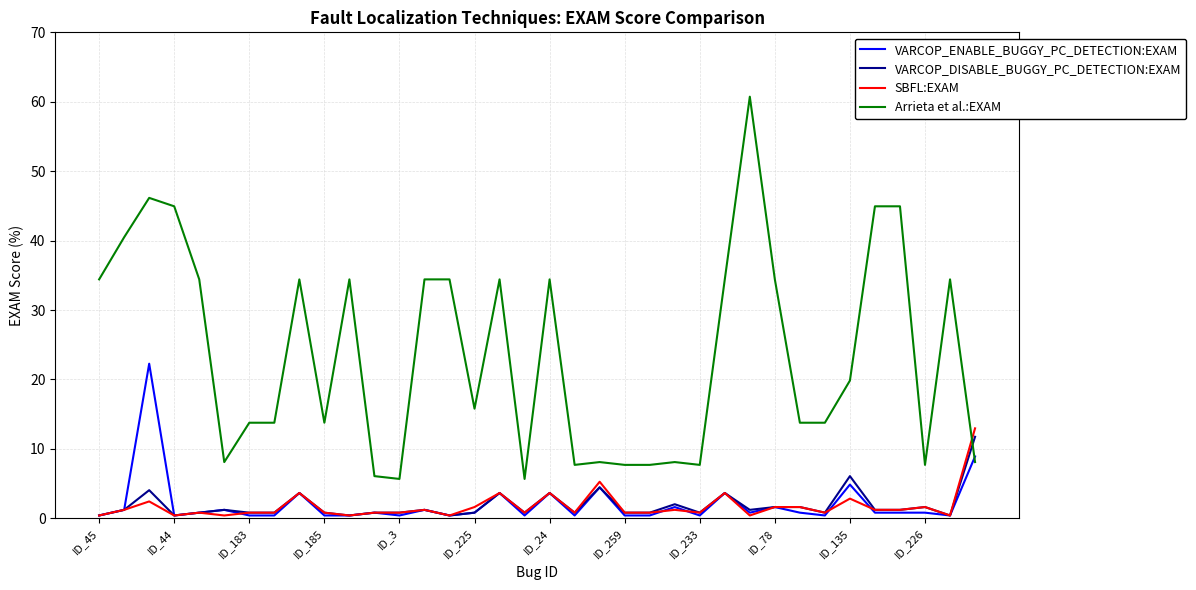

Which series has the largest range (max minus min)?

Arrieta et al.:EXAM